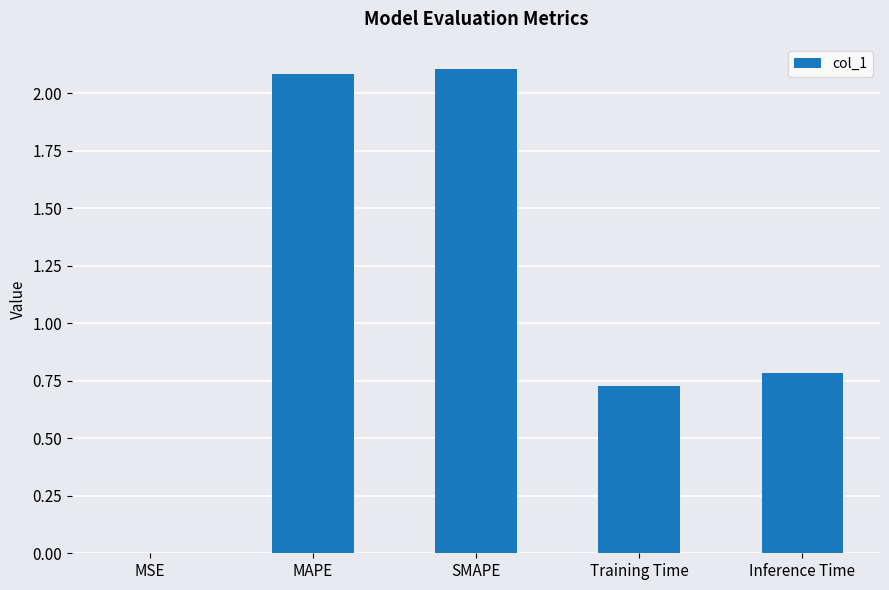

The value at MSE is 0.0. True or false?

True